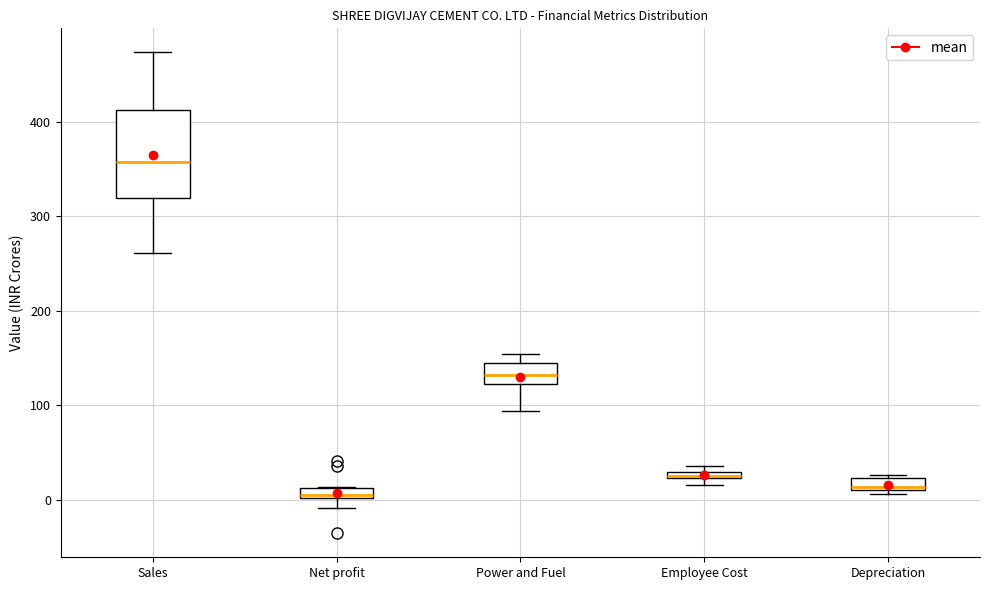

Comparing the boxes themselves (not the whiskers), which one is the tallest?

Sales